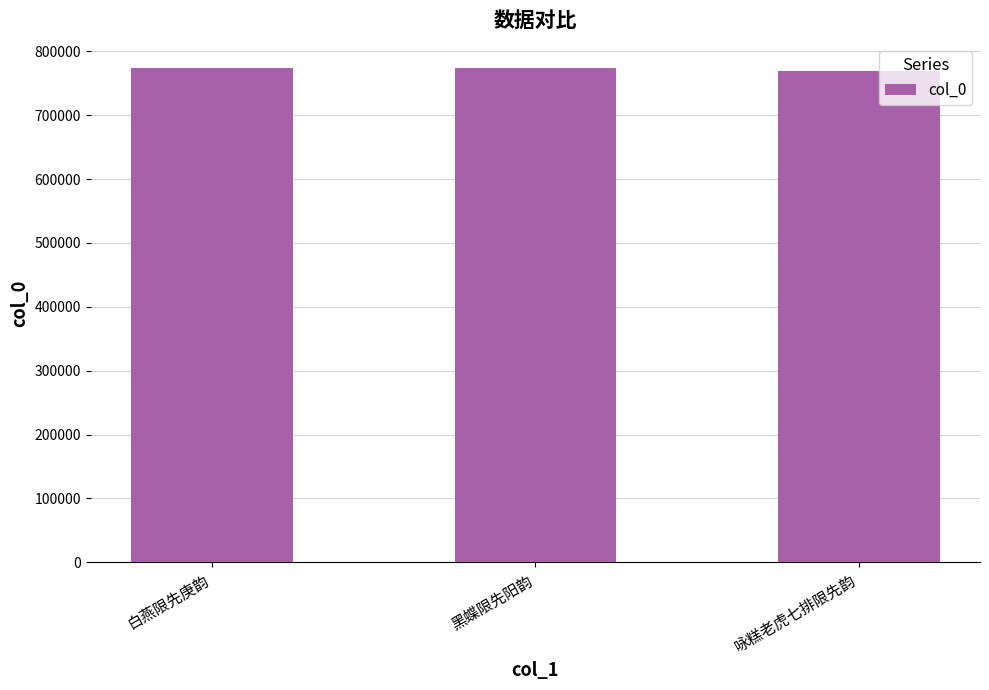

Count the number of categories in the chart.

3